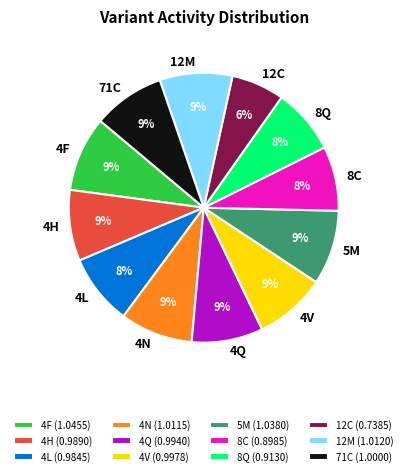

True or false: 4L accounts for 8% of the total.

True